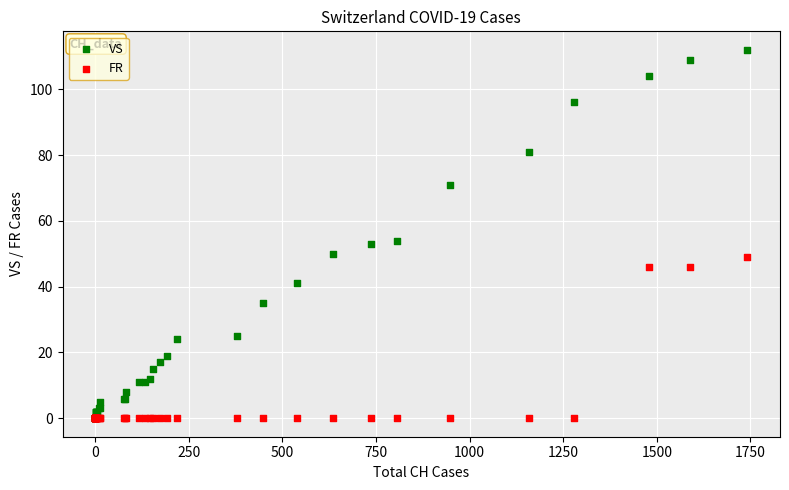

Which series has the widest spread of Y values?

VS